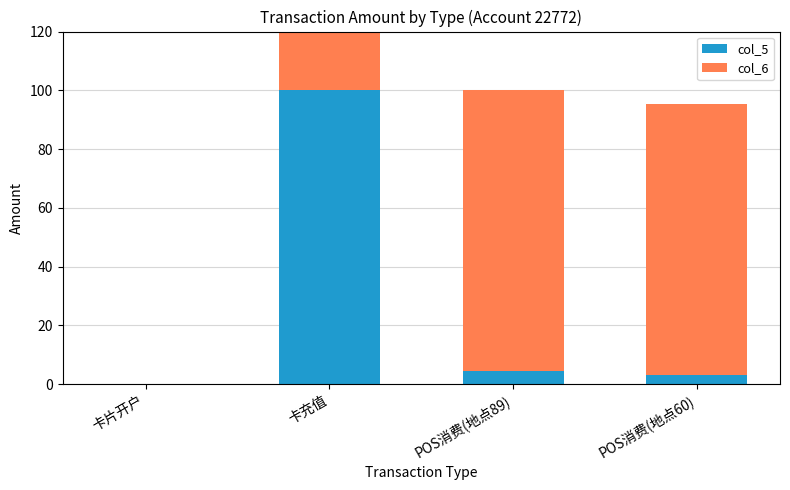

Reading left to right, list all the values displayed in this chart.

col_5: 0.0	100.0	4.5	3.0
col_6: 0.0	100.0	95.5	92.5